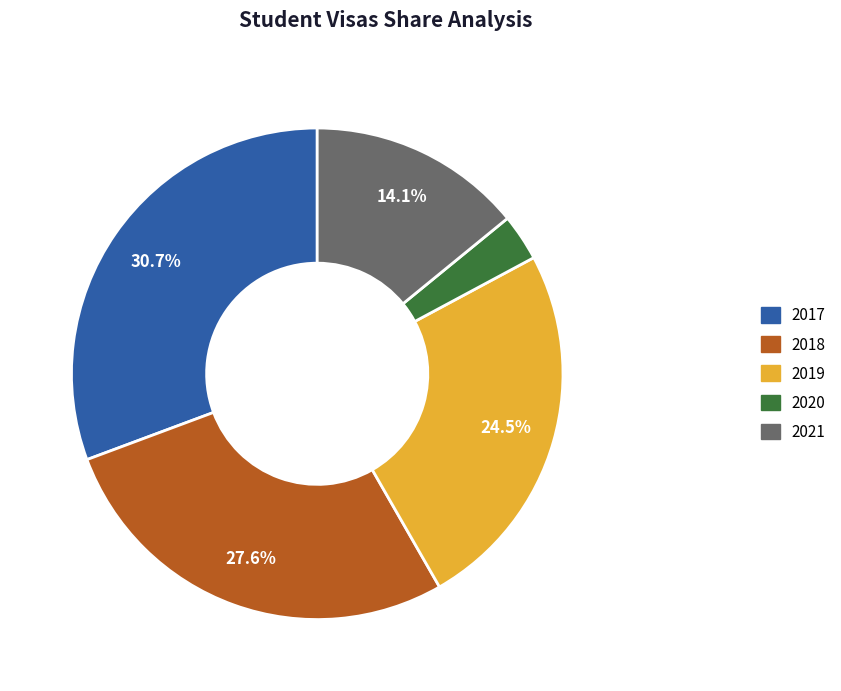

Which has a higher value, 2020 or 2021?

2021